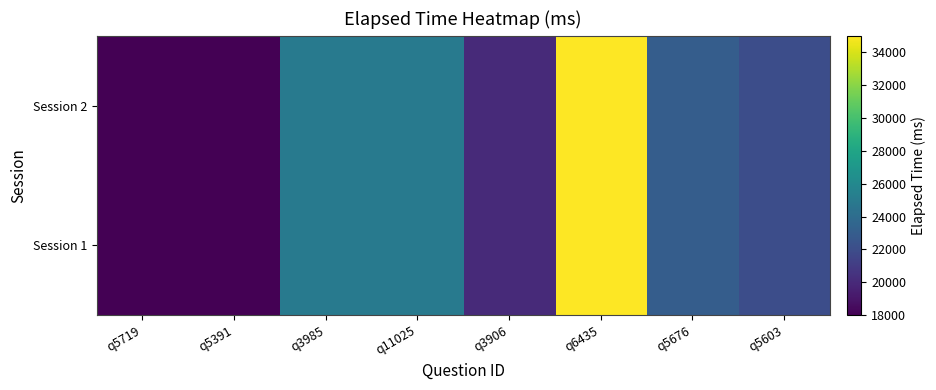

Which has a higher value, q5676 or q3985?

q3985